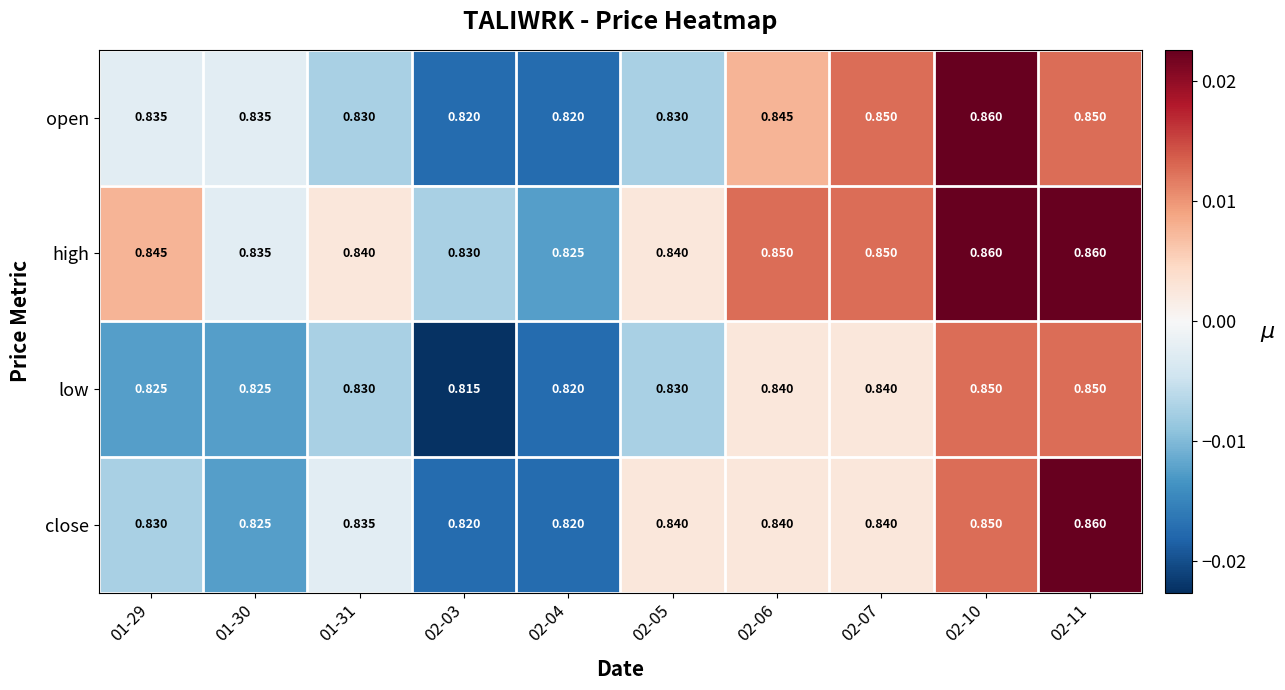

Is the value of open at 02-04 greater than the value of low at 02-07?

No